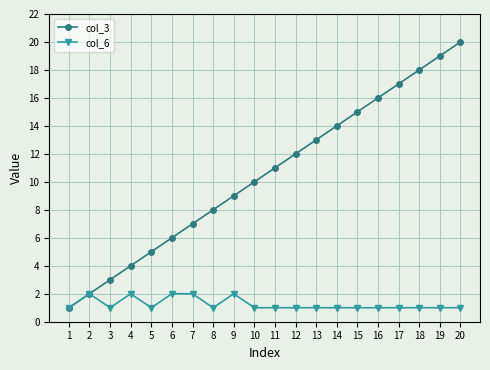

Rank the series at 11 from lowest to highest value.

col_6, col_3